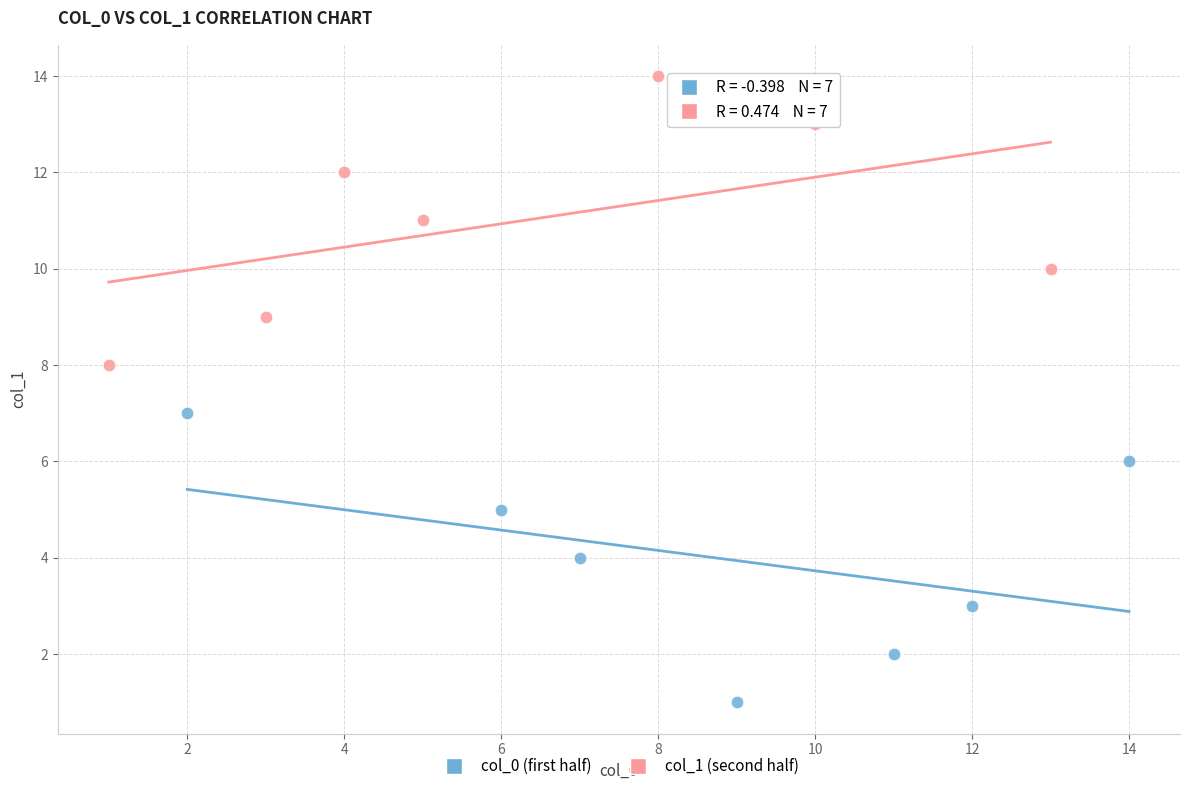

Which series contains the lowest Y value?

col_0 (first half)